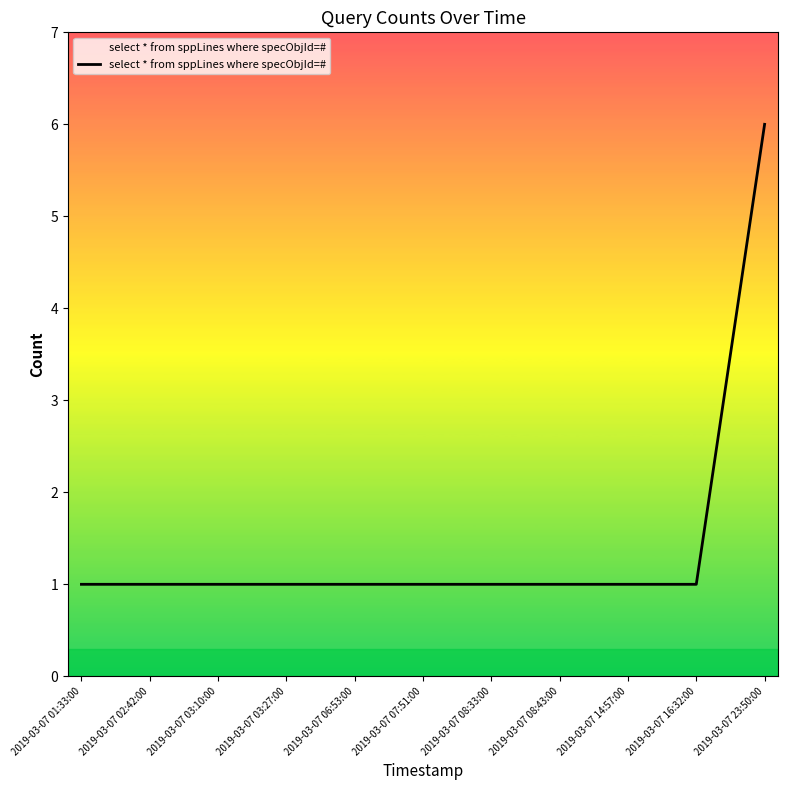

What is the difference between the maximum and minimum values?

5